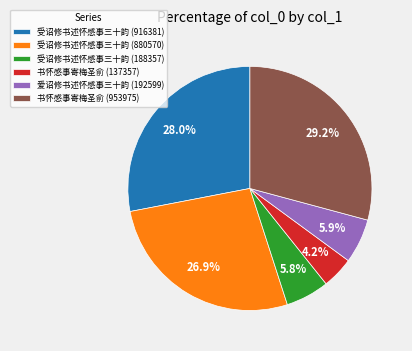

What percentage is NOT represented by 书怀感事寄梅圣俞 (137357)?

95.8%